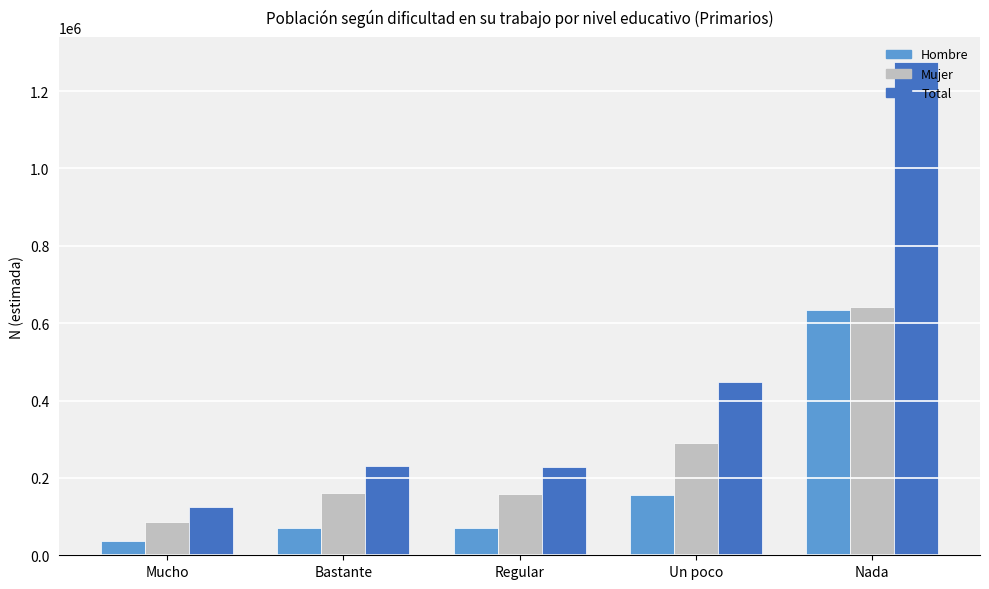

At Regular, list the series in order from smallest to largest.

Hombre, Mujer, Total